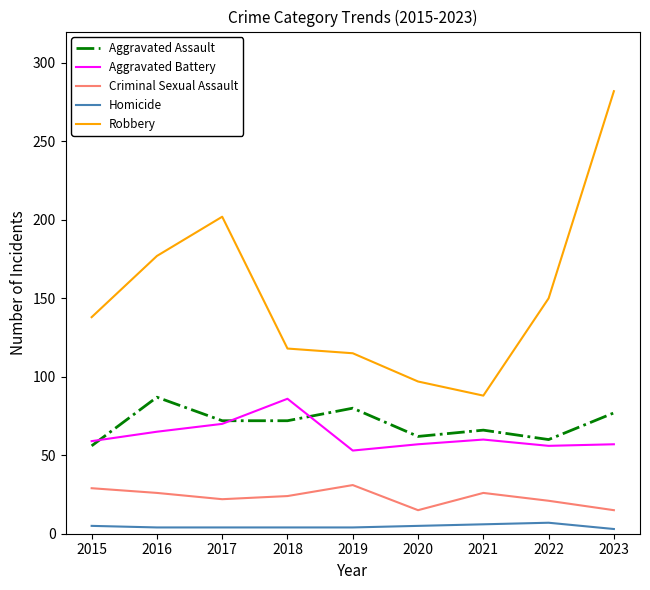

In Aggravated Battery, how many points are higher than both neighbors (excluding endpoints)?

2